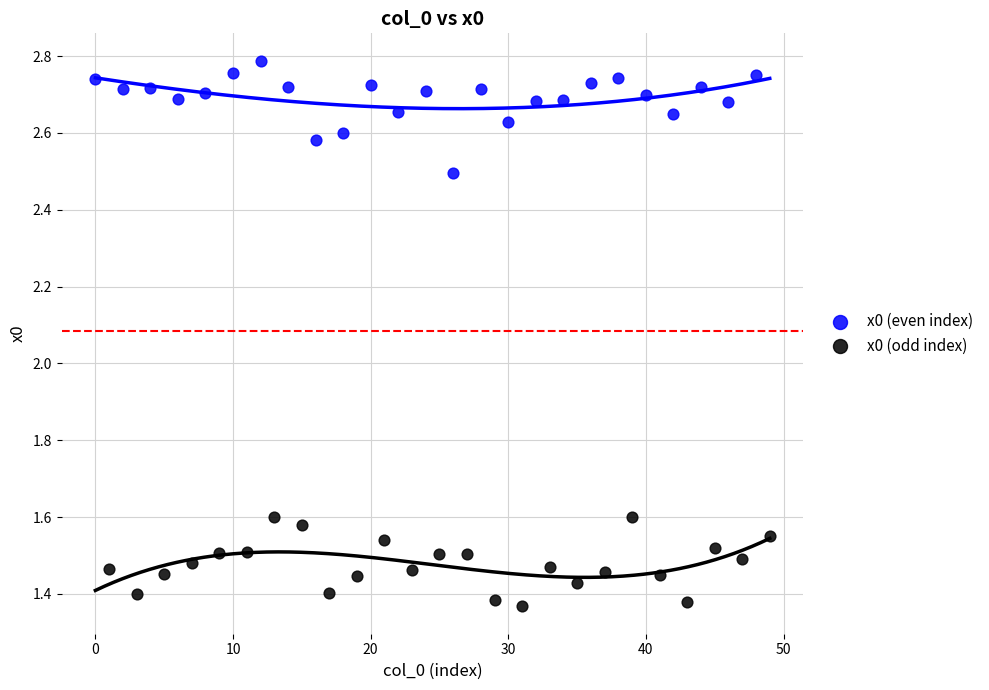

Which series contains the lowest Y value?

x0 (odd index)